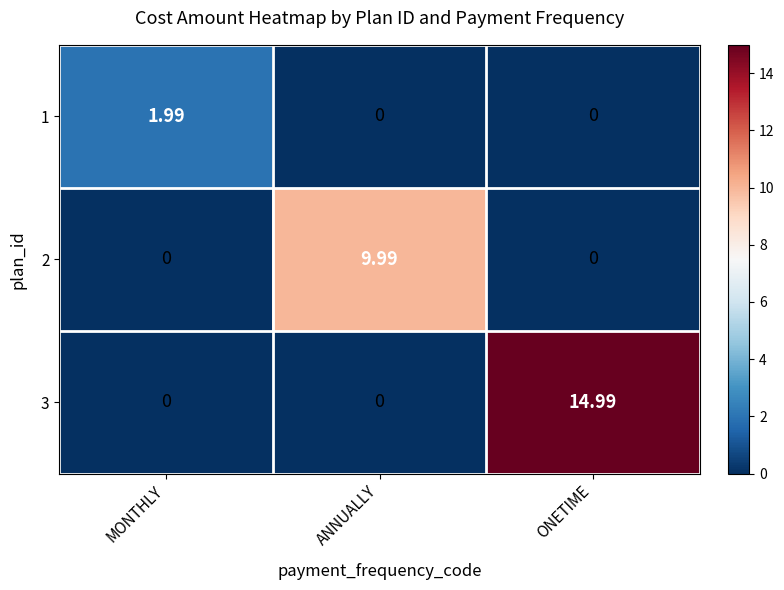

At which label does 1 reach its peak?

MONTHLY